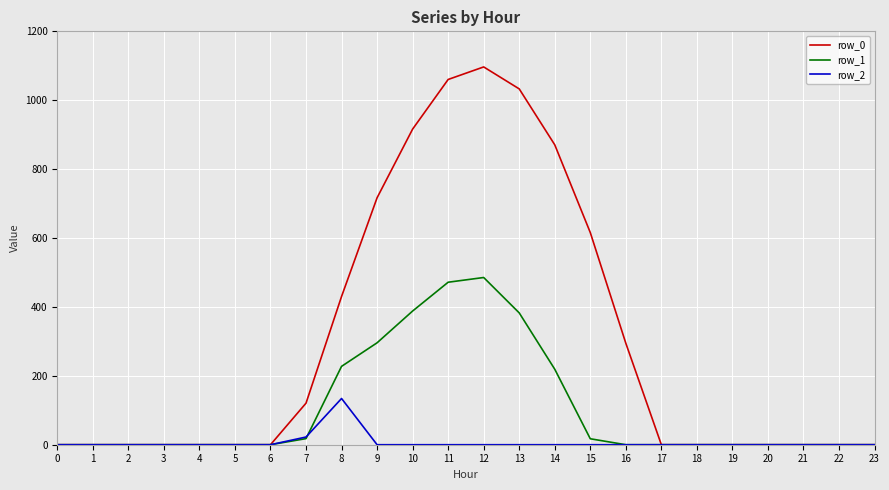

The value of row_2 at 16 is 0.0. True or false?

True